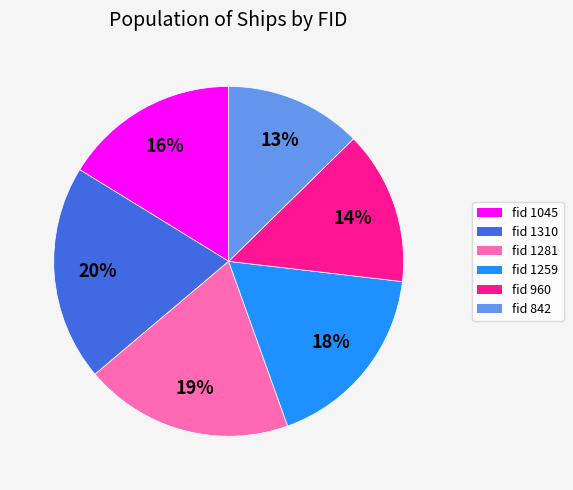

What is the largest slice in the pie chart?

fid 1310